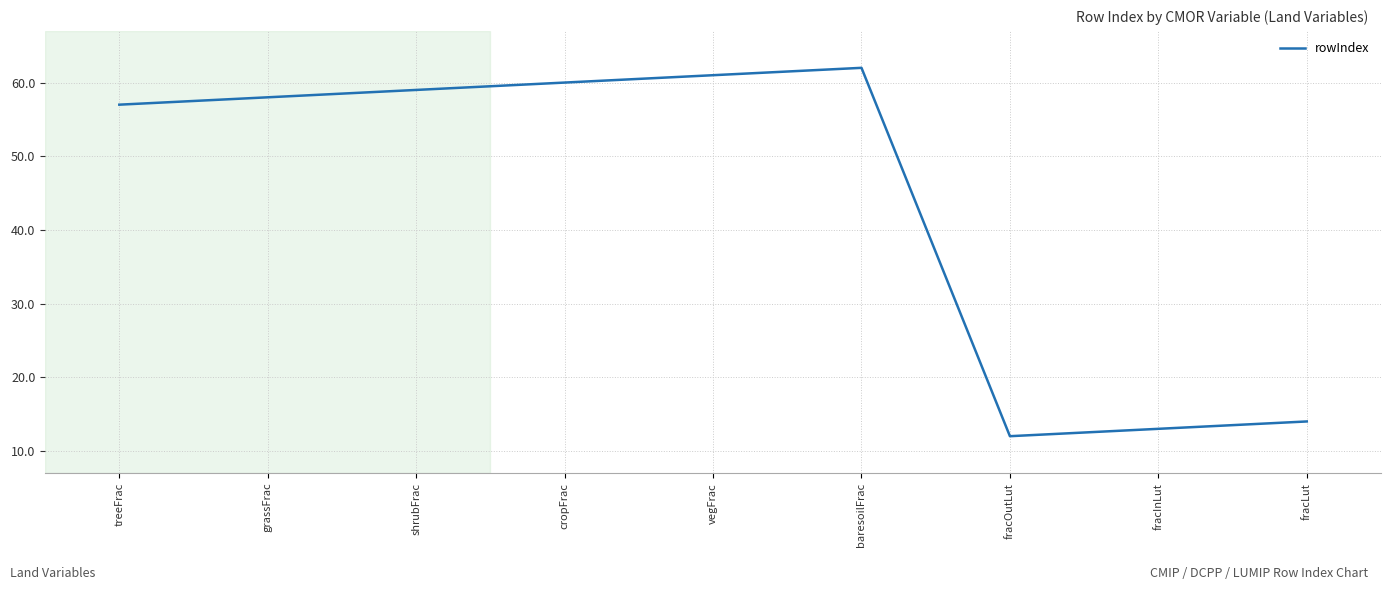

Count the number of categories in the chart.

9